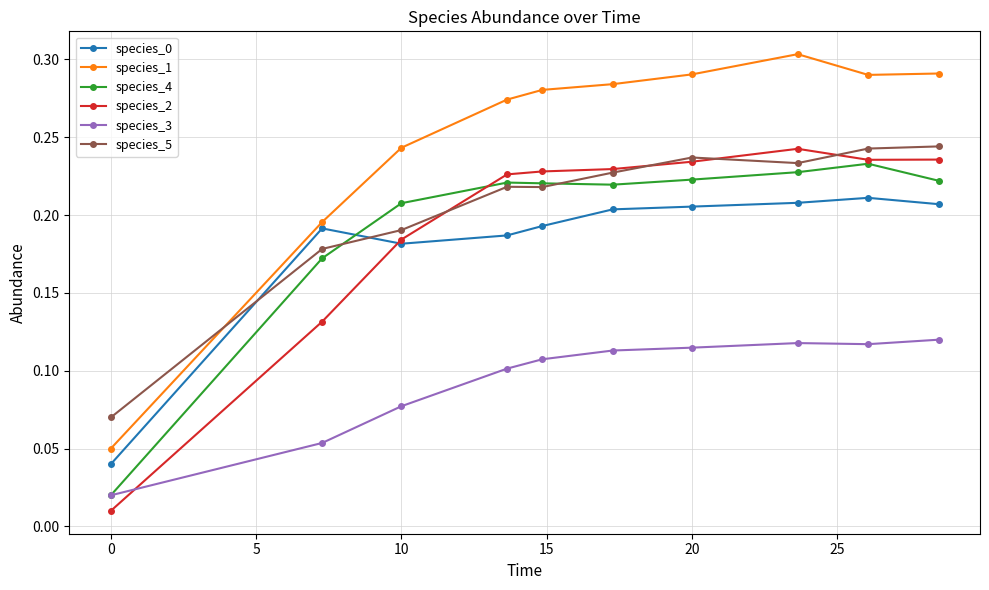

Which series ends up on top after the final intersection of species_3 and species_2?

species_2